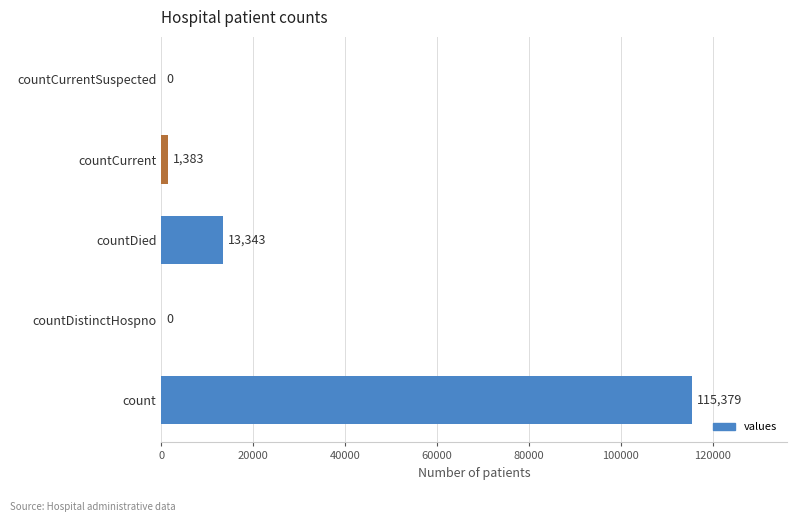

True or false: the data shows 1383 at countCurrent.

True